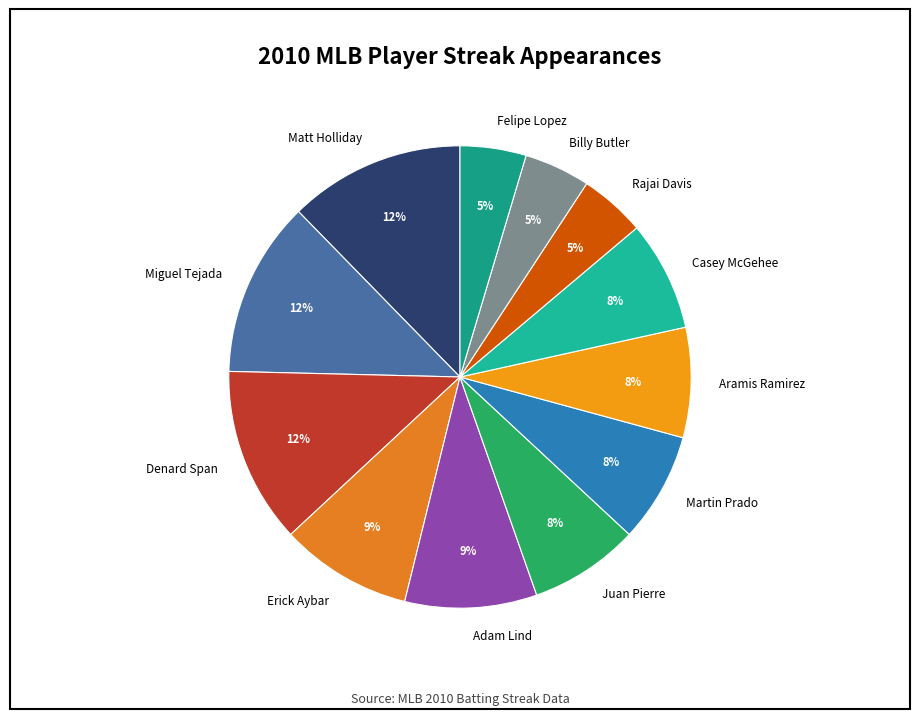

How many segments does this pie chart have?

12